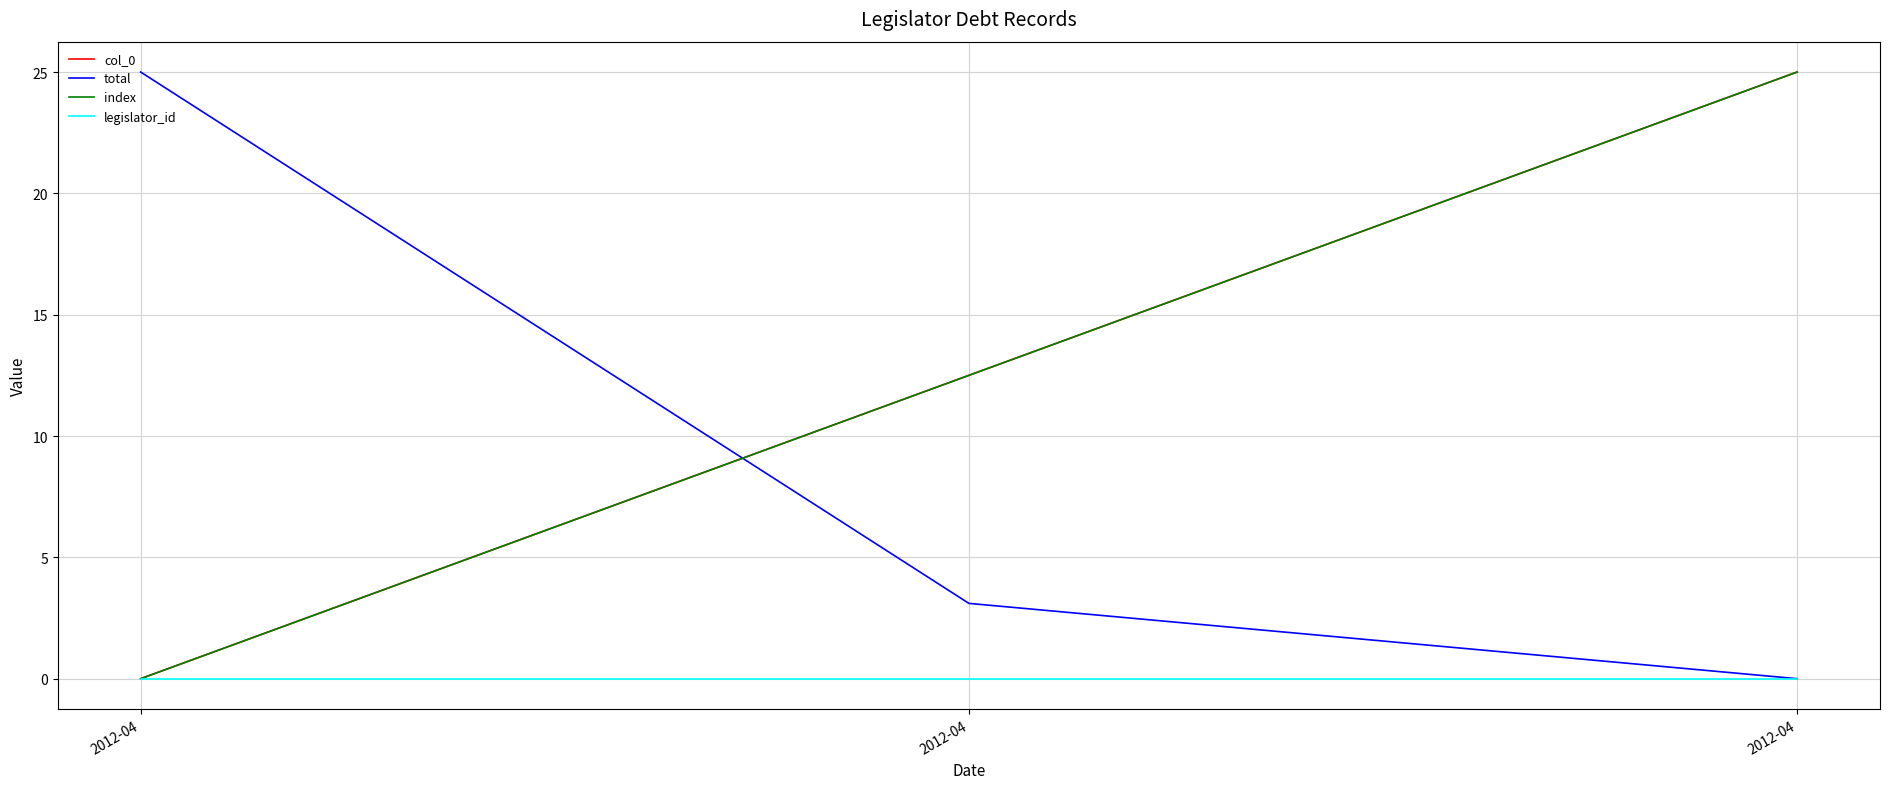

Reading right to left, list all the values displayed in this chart.

col_0: 25.0	12.5	0.0
total: 0.0	3.1	25.0
index: 25.0	12.5	0.0
legislator_id: 0.0	0.0	0.0